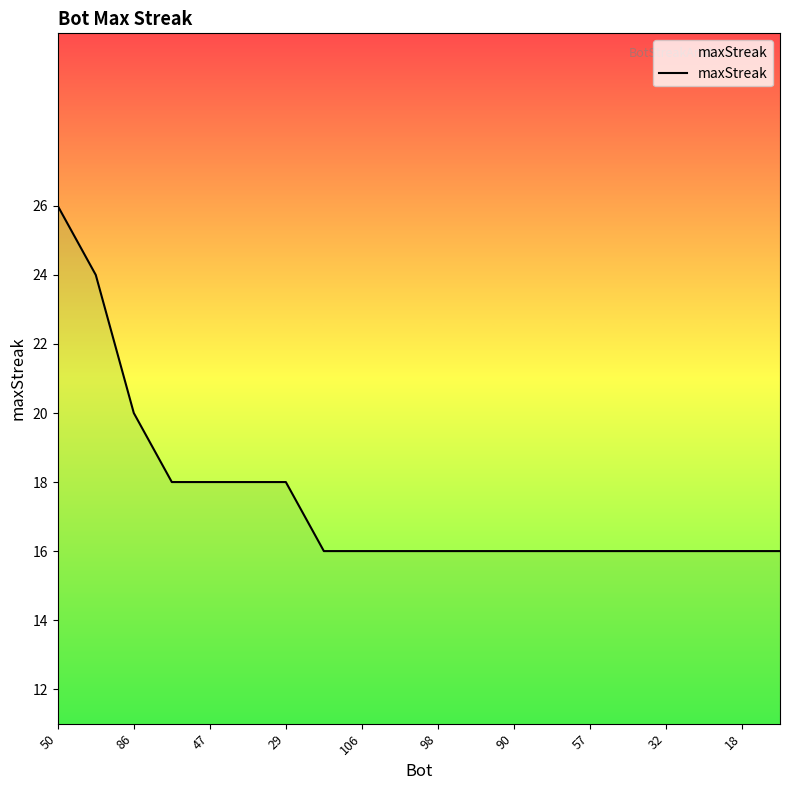

What is the greatest value displayed?

26